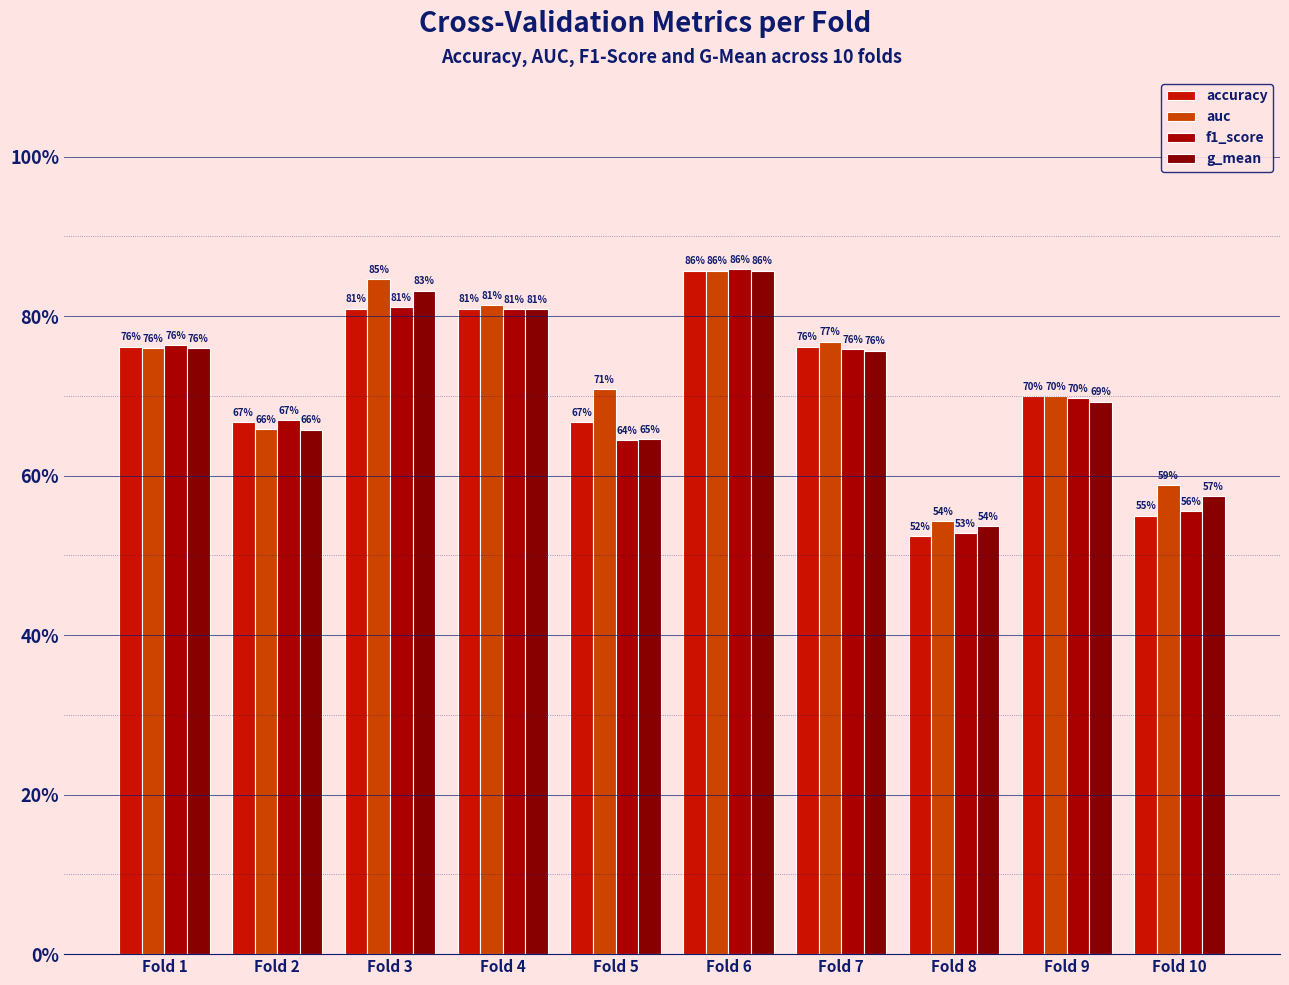

Reading left to right, what are all the values shown in this chart?

accuracy: Fold 1=0.8	Fold 2=0.7	Fold 3=0.8	Fold 4=0.8	Fold 5=0.7	Fold 6=0.9	Fold 7=0.8	Fold 8=0.5	Fold 9=0.7	Fold 10=0.6
auc: Fold 1=0.8	Fold 2=0.7	Fold 3=0.8	Fold 4=0.8	Fold 5=0.7	Fold 6=0.9	Fold 7=0.8	Fold 8=0.5	Fold 9=0.7	Fold 10=0.6
f1_score: Fold 1=0.8	Fold 2=0.7	Fold 3=0.8	Fold 4=0.8	Fold 5=0.6	Fold 6=0.9	Fold 7=0.8	Fold 8=0.5	Fold 9=0.7	Fold 10=0.6
g_mean: Fold 1=0.8	Fold 2=0.7	Fold 3=0.8	Fold 4=0.8	Fold 5=0.6	Fold 6=0.9	Fold 7=0.8	Fold 8=0.5	Fold 9=0.7	Fold 10=0.6